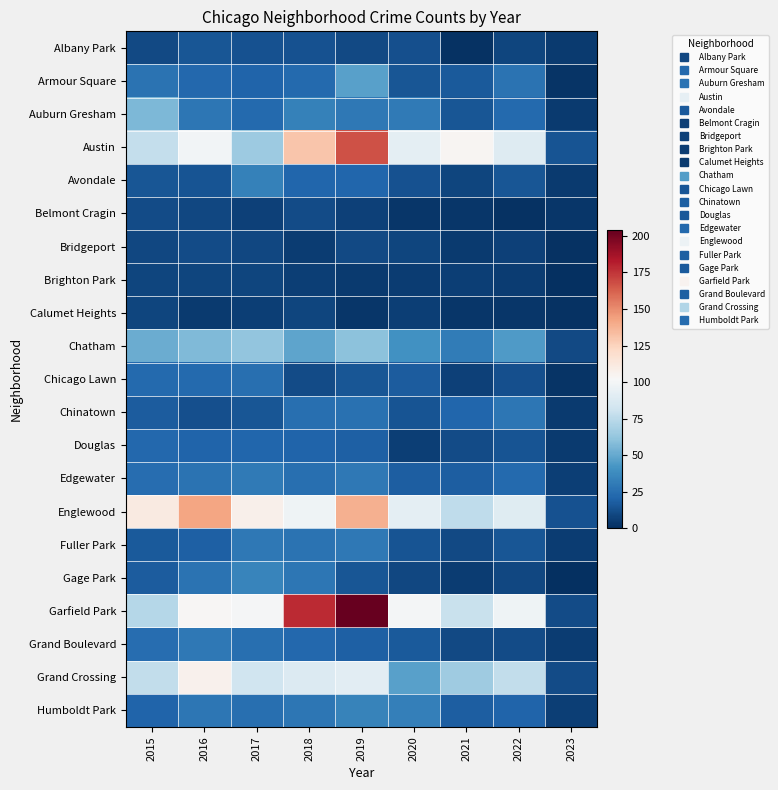

List the series in order of their peak value, highest first.

Garfield Park, Austin, Englewood, Grand Crossing, Chatham, Auburn Gresham, Armour Square, Gage Park, Humboldt Park, Avondale, Edgewater, Fuller Park, Grand Boulevard, Chinatown, Chicago Lawn, Douglas, Albany Park, Belmont Cragin, Bridgeport, Brighton Park, Calumet Heights